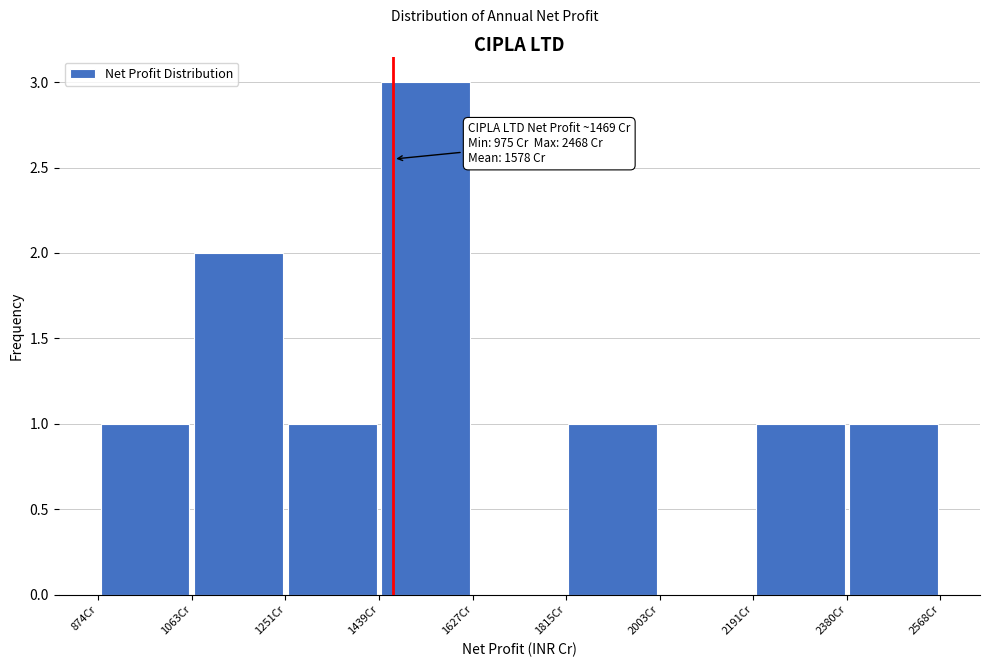

Which range on the x-axis has the tallest bar?

1440 to 1620